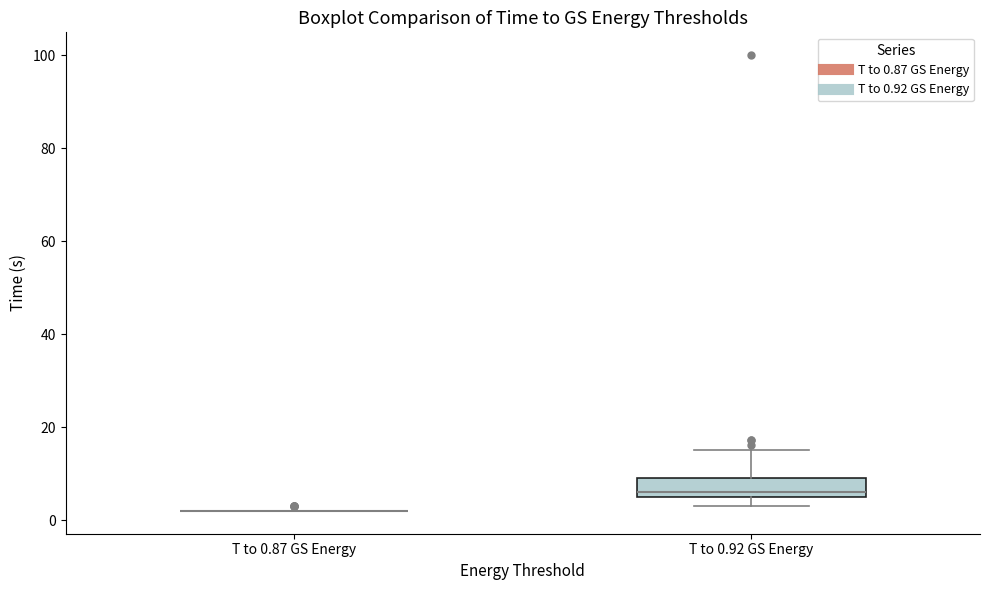

Where is the upper edge of the box for T to 0.92 GS Energy on the y-axis? The values are not printed on the chart, so give them approximately, as read against the axis.

10